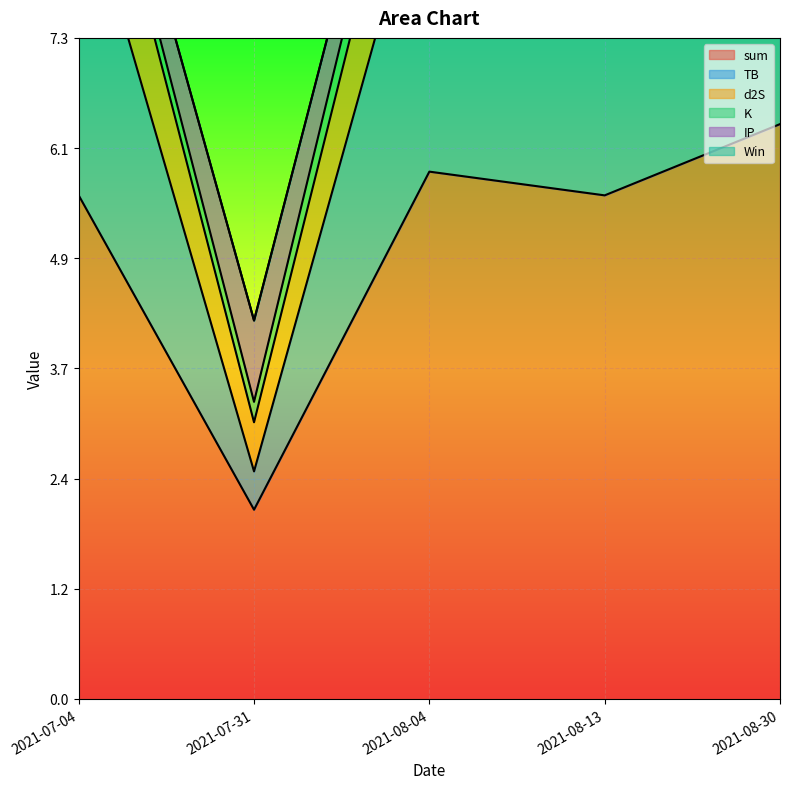

What position from the left is 2021-08-30?

5